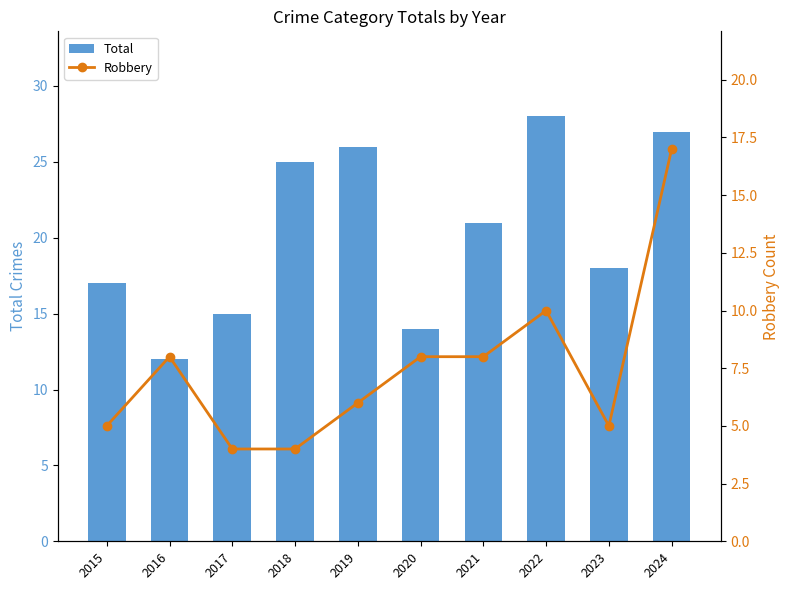

True or false: Robbery has a value of 11 at 2019.

False